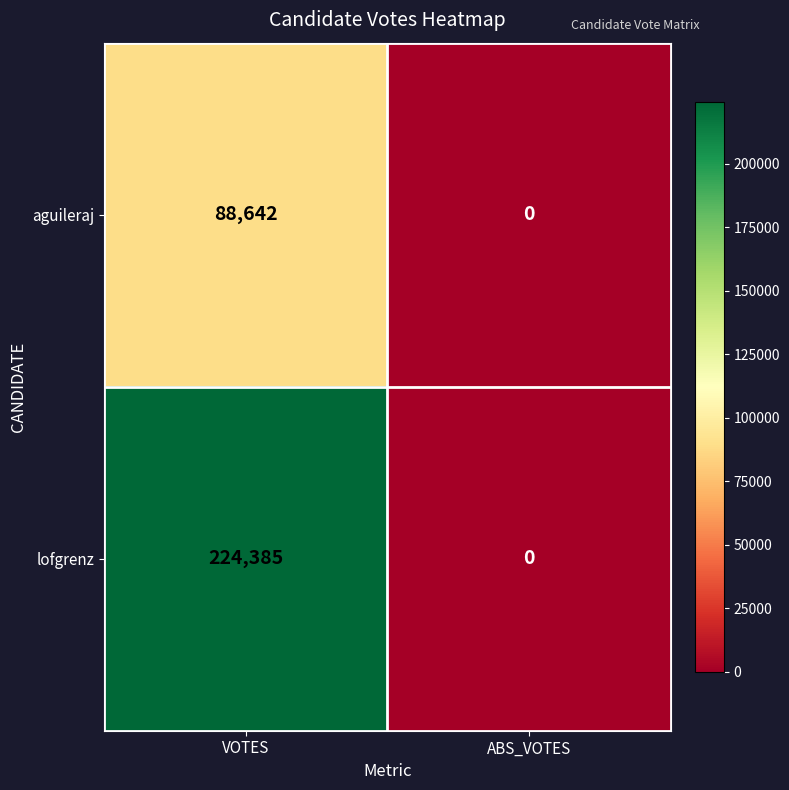

Rank the series by their average value, from lowest to highest.

aguileraj, lofgrenz